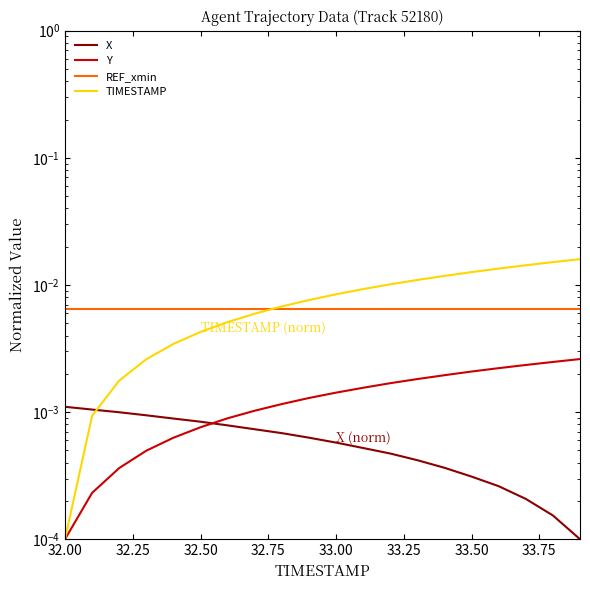

True or false: Y has more than 0 points higher than both neighbors.

False